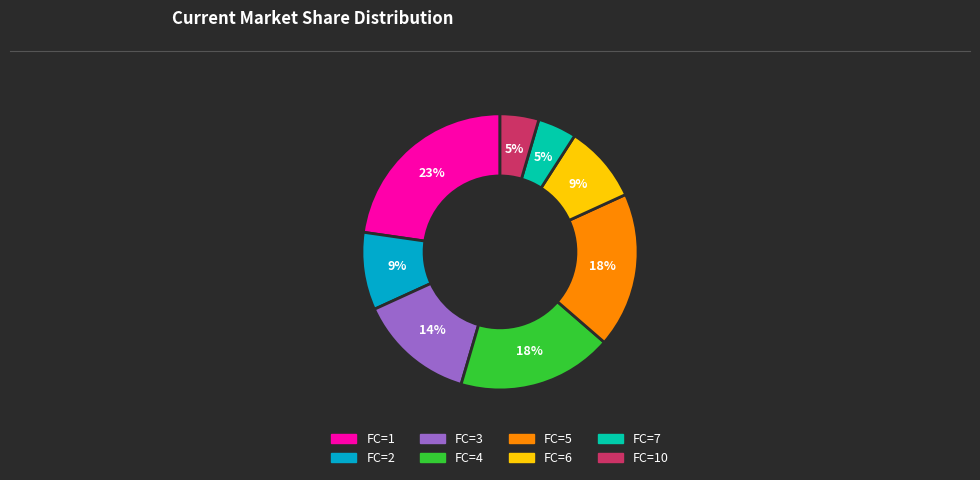

To the nearest percent, what is the combined percentage of FC=4 and FC=1?

41%